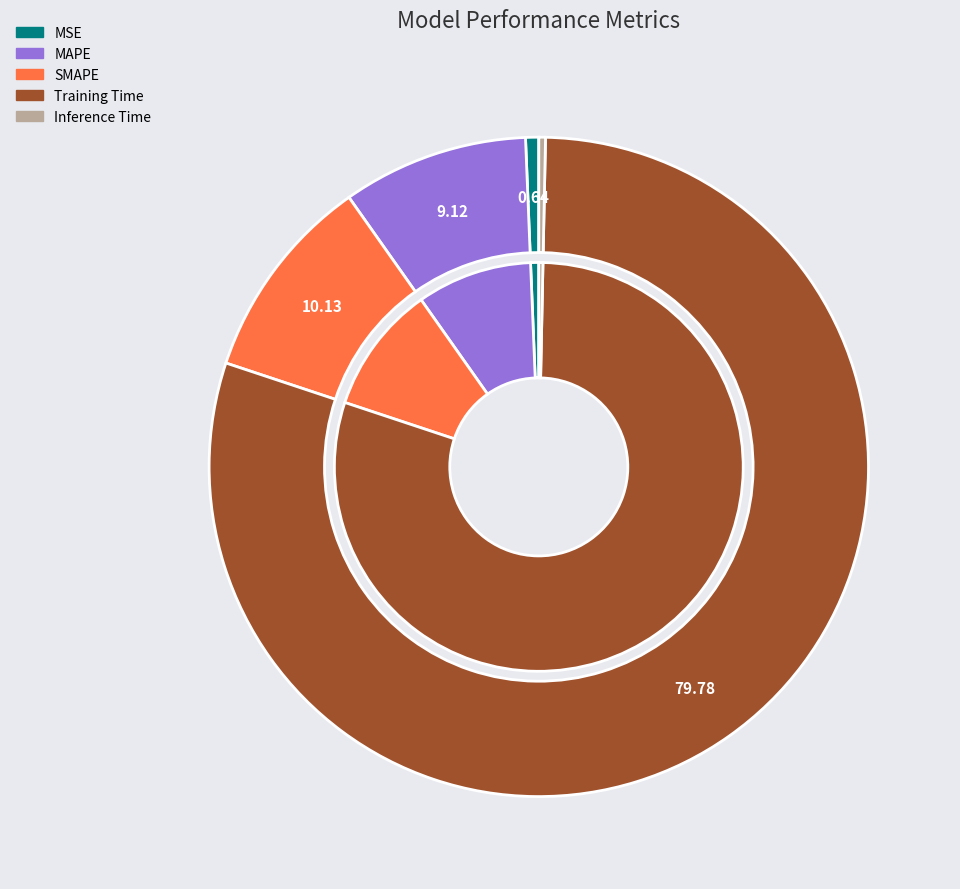

Is it true that Training Time is 68% of the pie?

False